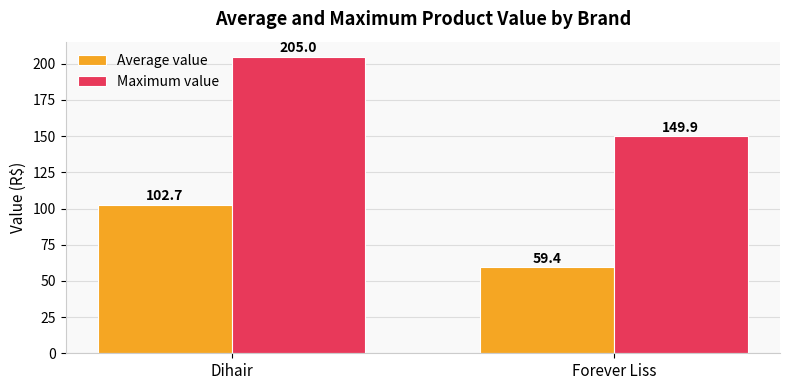

Which series has the largest total across all categories?

Maximum value